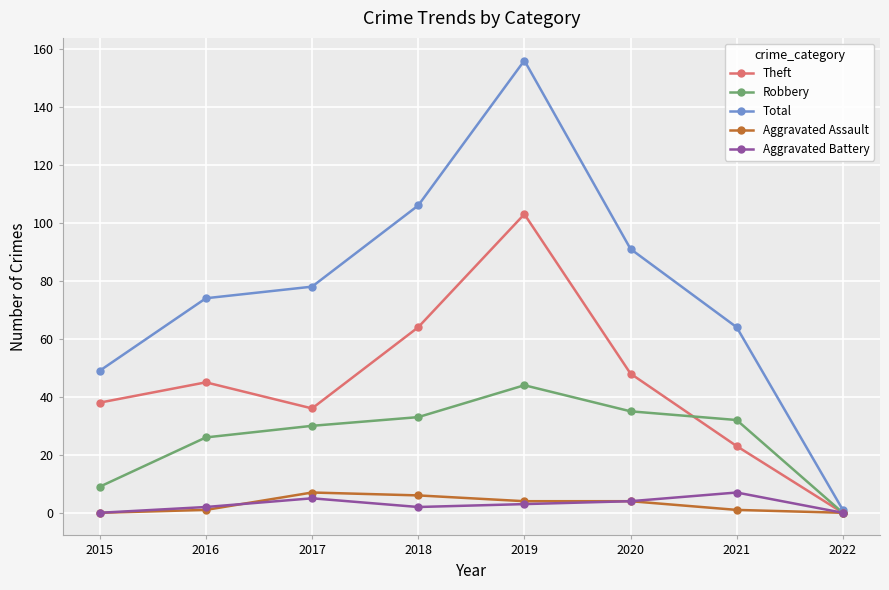

True or false: Robbery has more than 2 interior local peaks.

False